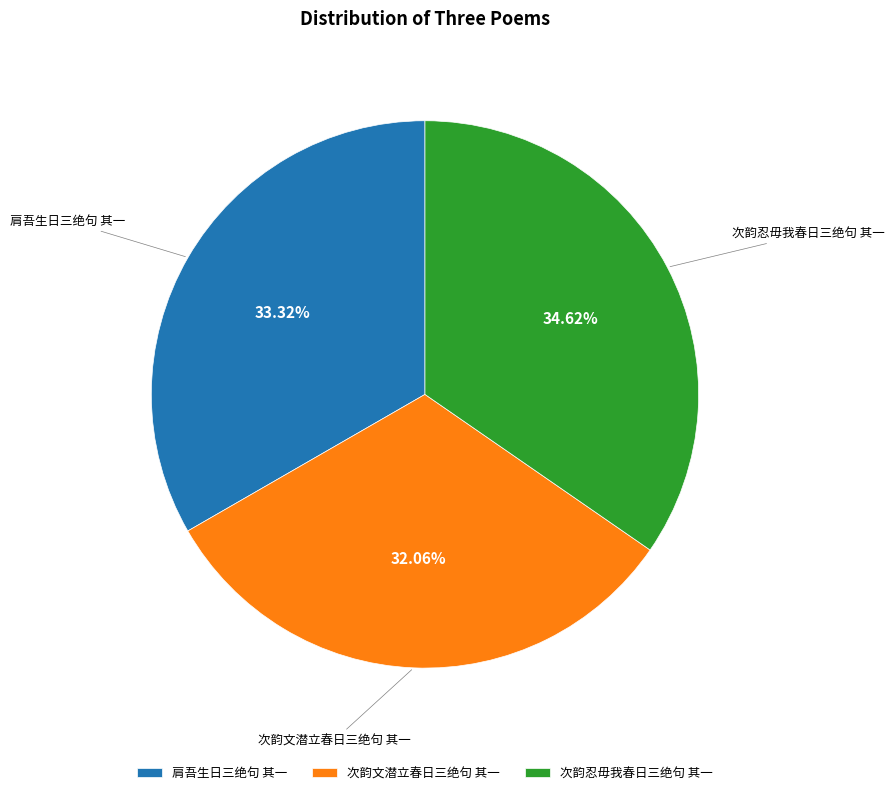

True or false: 次韵忍毋我春日三绝句 其一 accounts for 28% of the total.

False